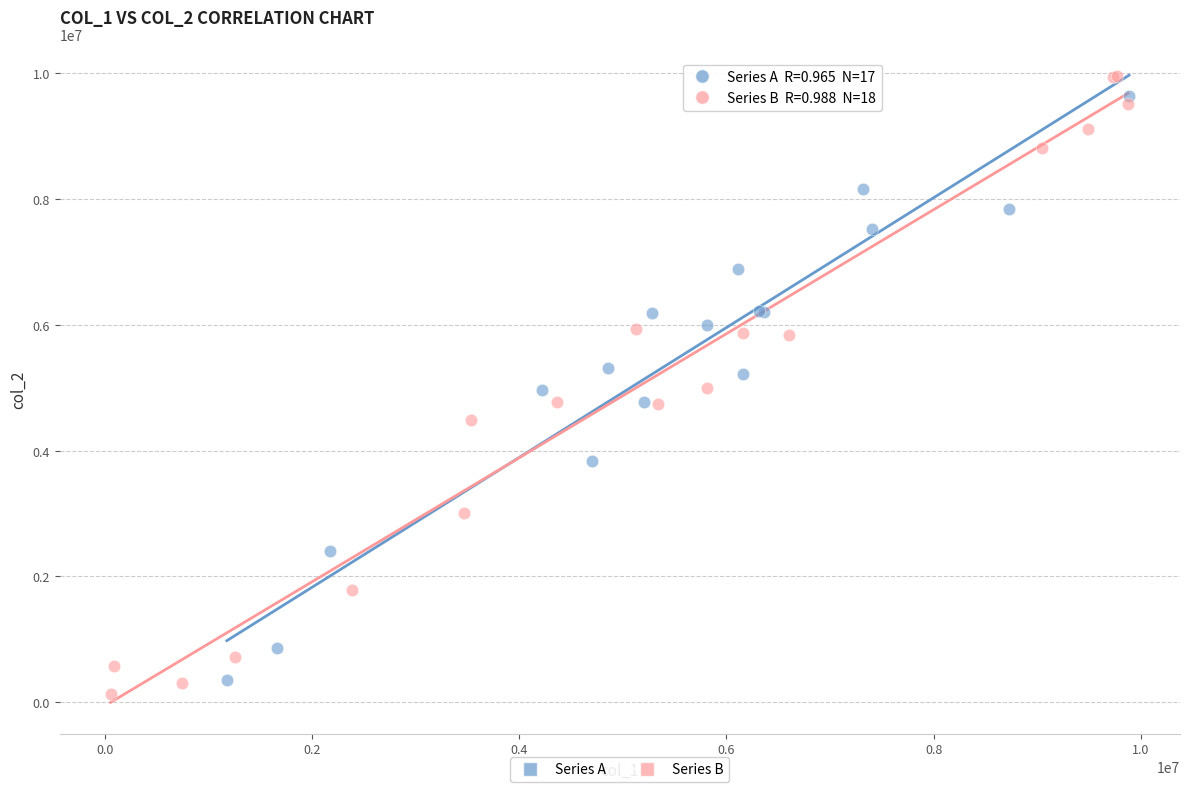

Which series has the widest spread of Y values?

Series B